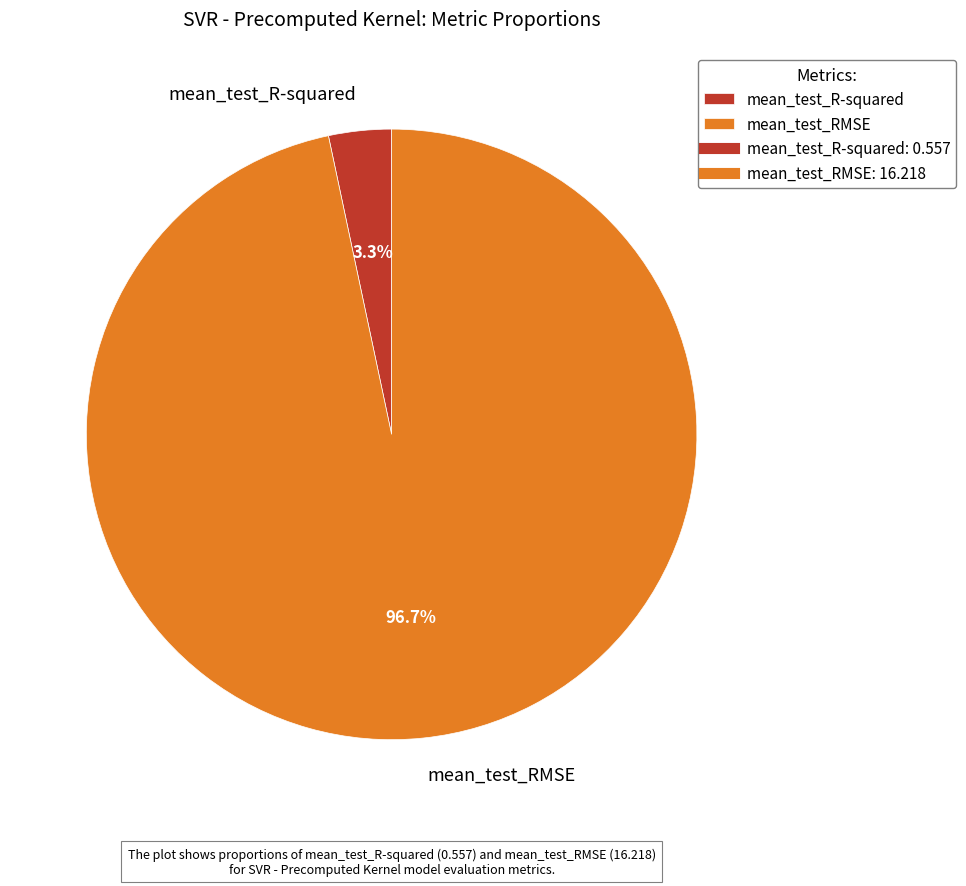

To the nearest percent, what is the combined percentage of mean_test_RMSE and mean_test_R-squared?

100%